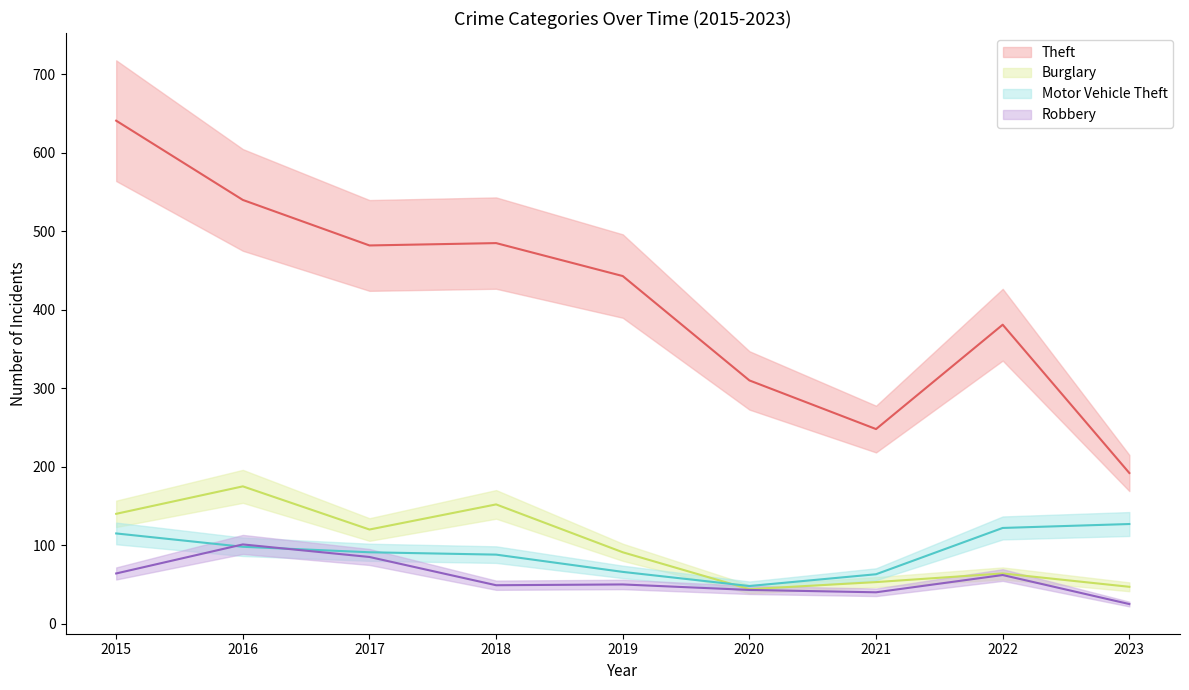

What is the spread (max minus min) of values at 2016?

442